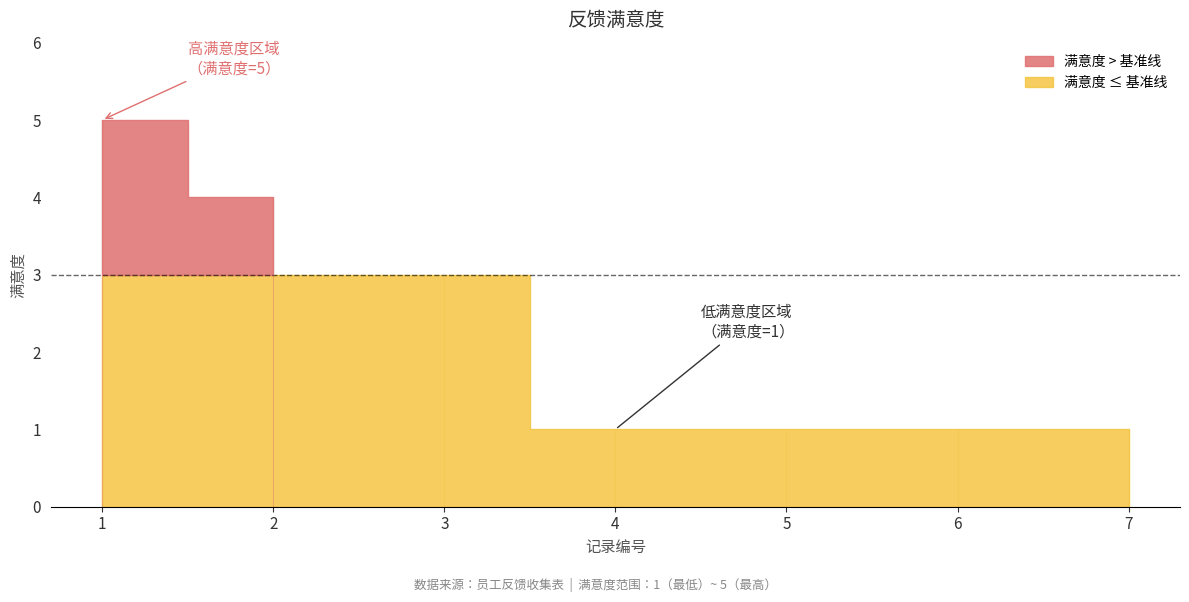

Reading right to left, what are all the values shown in this chart?

1	1	1	1	3	4	5